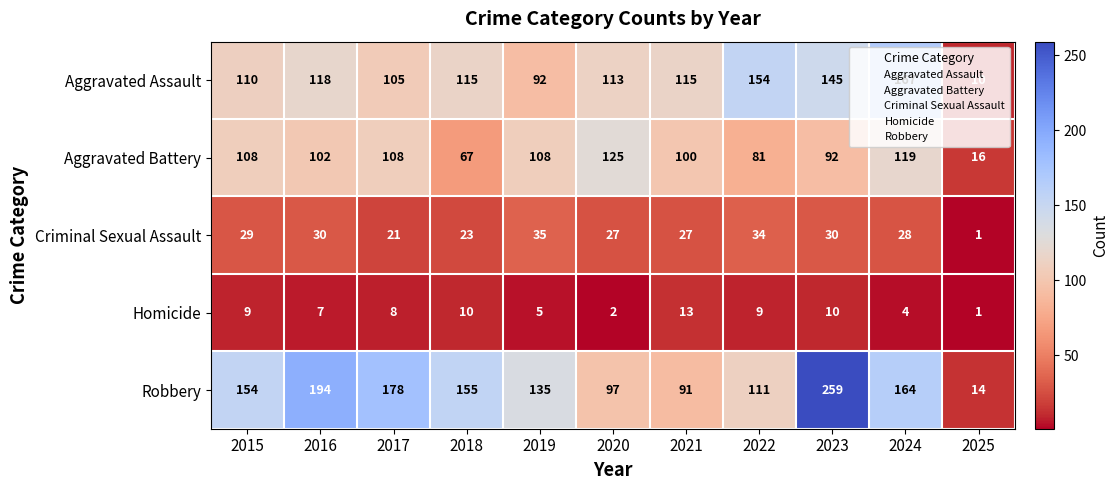

At 2015, list the series in order from largest to smallest.

Robbery, Aggravated Assault, Aggravated Battery, Criminal Sexual Assault, Homicide